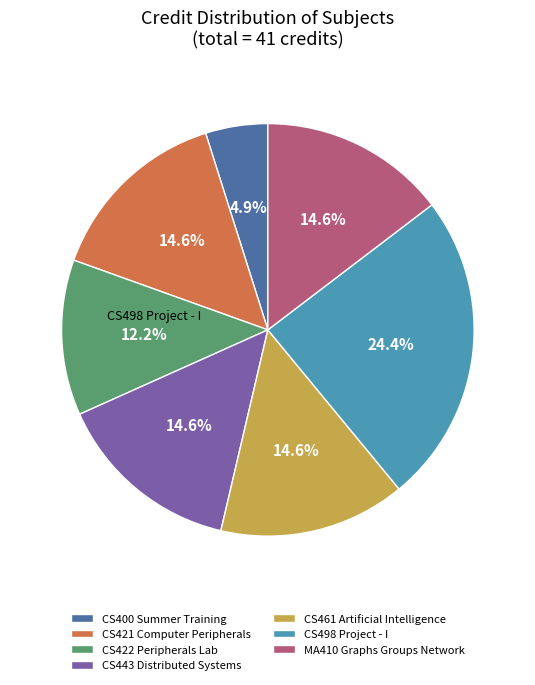

Is CS400 Summer Training the majority of the pie?

No